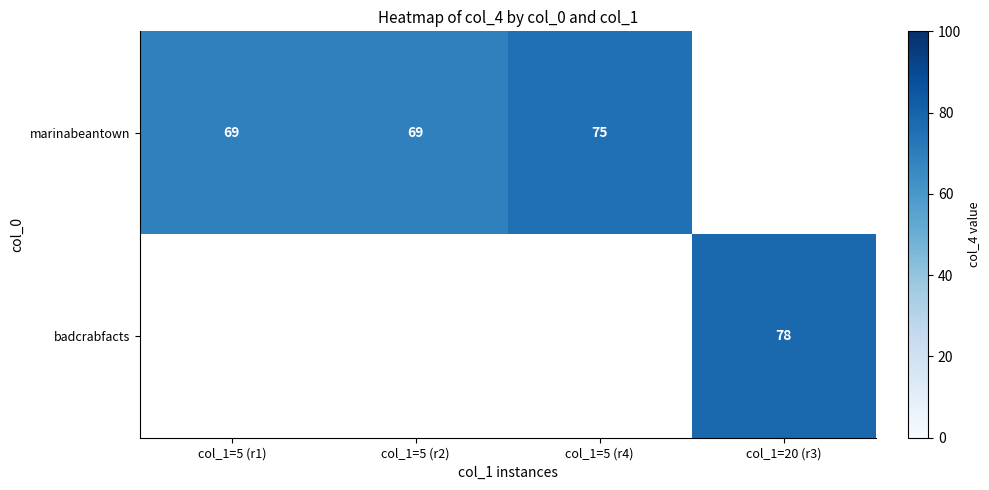

At which category is the sum across all series the highest?

col_1=20 (r3)